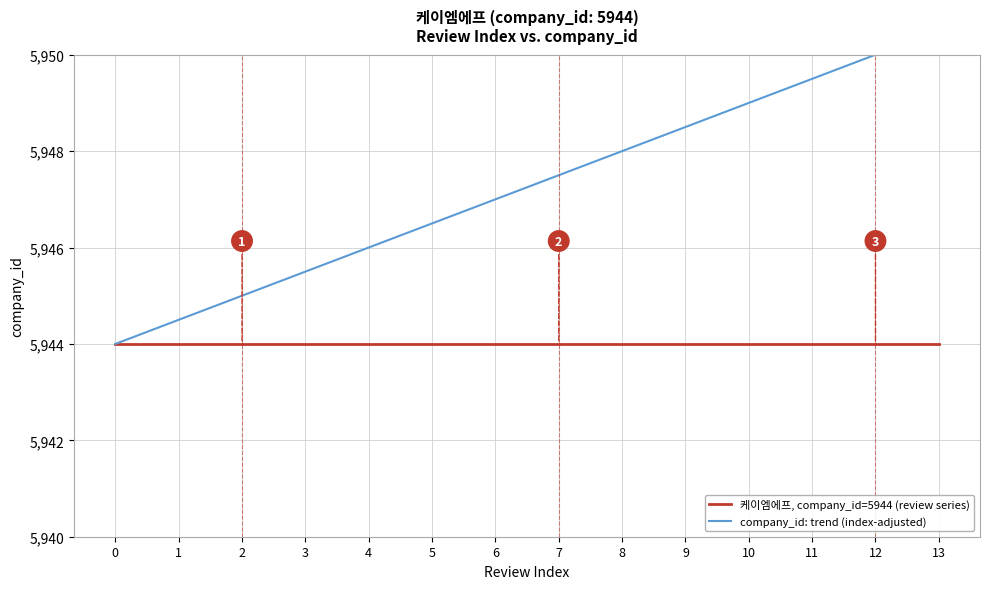

The value of company_id: trend (index-adjusted) at 2 is 5945.0. True or false?

True